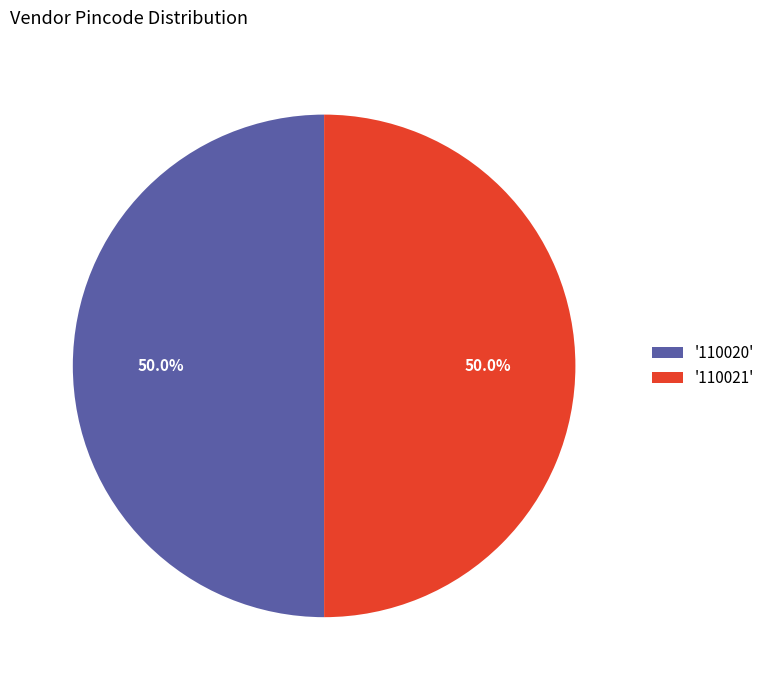

Approximately how many times larger is the value at '110020' compared to '110021'?

1.0